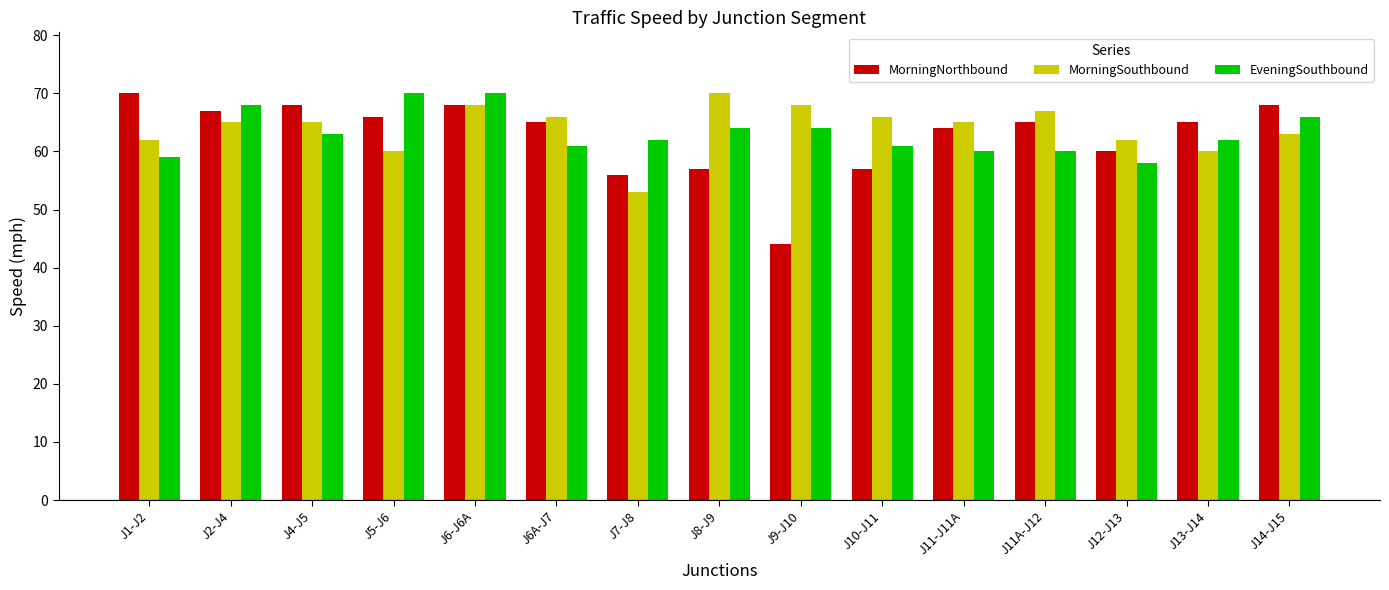

At J13-J14, list the series in order from largest to smallest.

MorningNorthbound, EveningSouthbound, MorningSouthbound